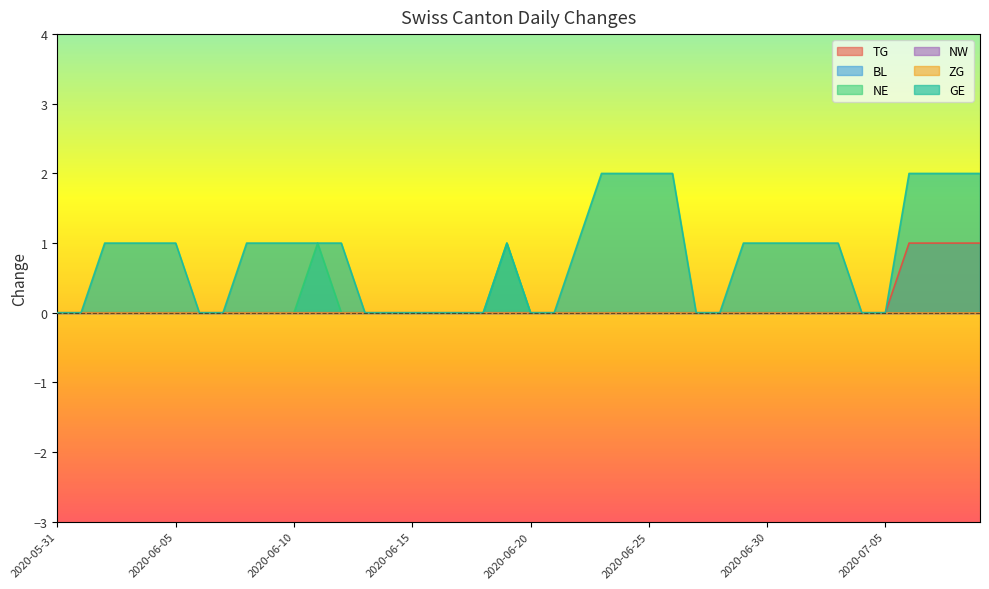

Where is NE nearest to the value 0?

2020-05-31